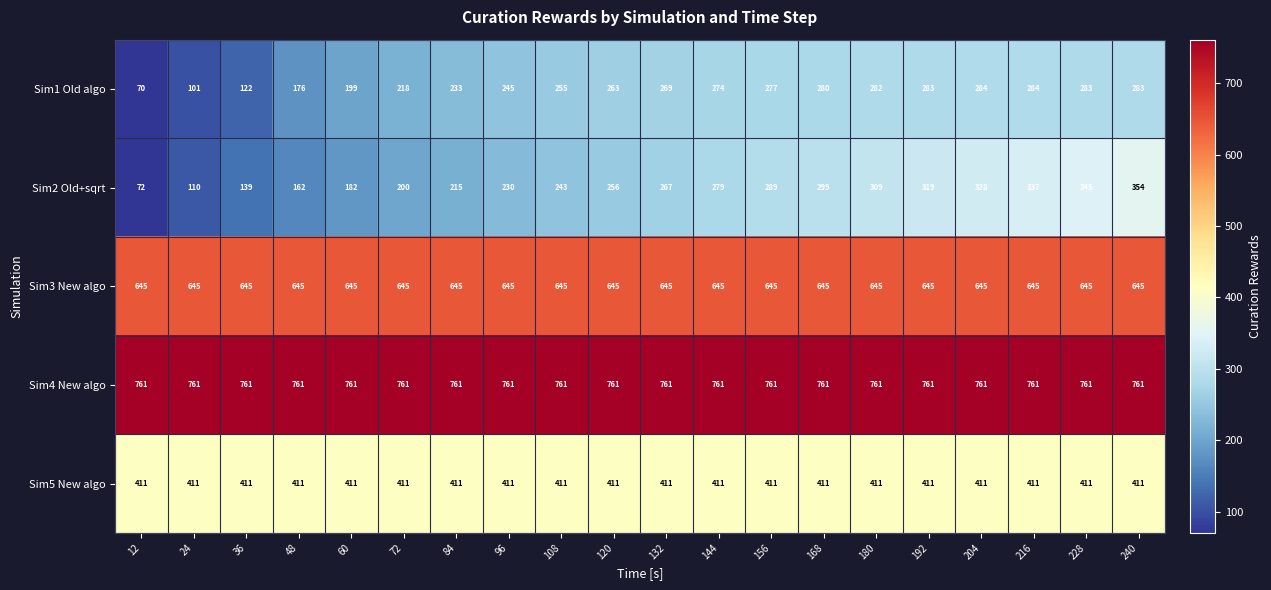

Count the number of data series in this chart.

5